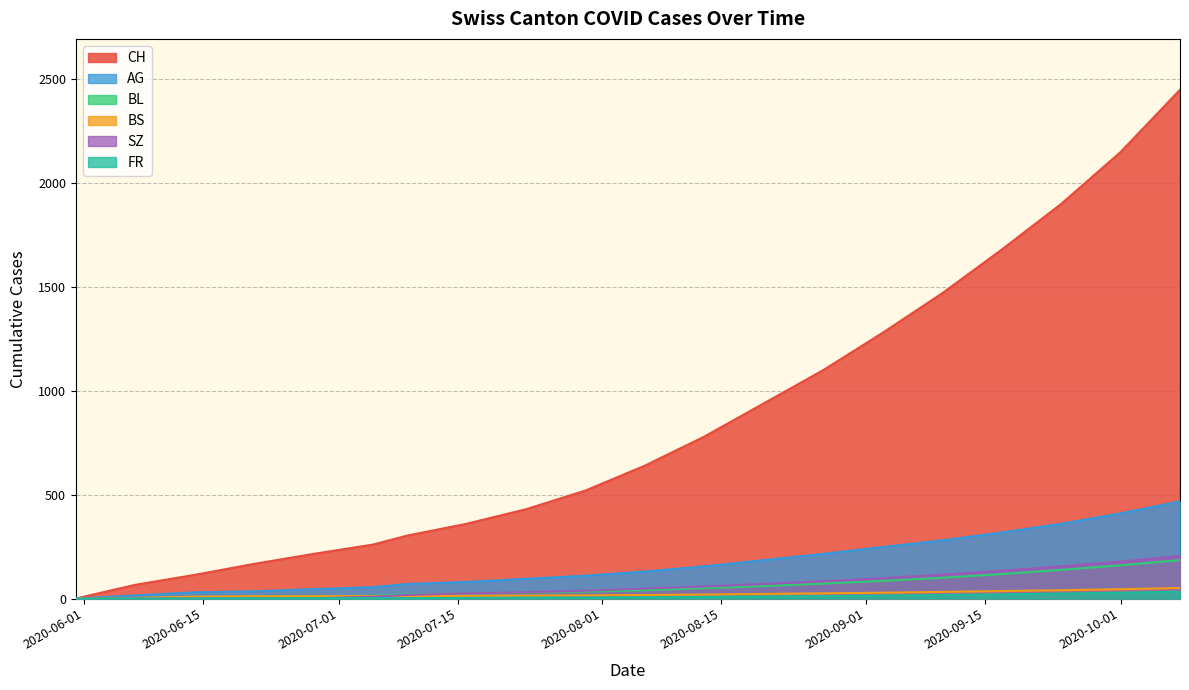

The AG series shows 921 at 2020-09-20. True or false?

False